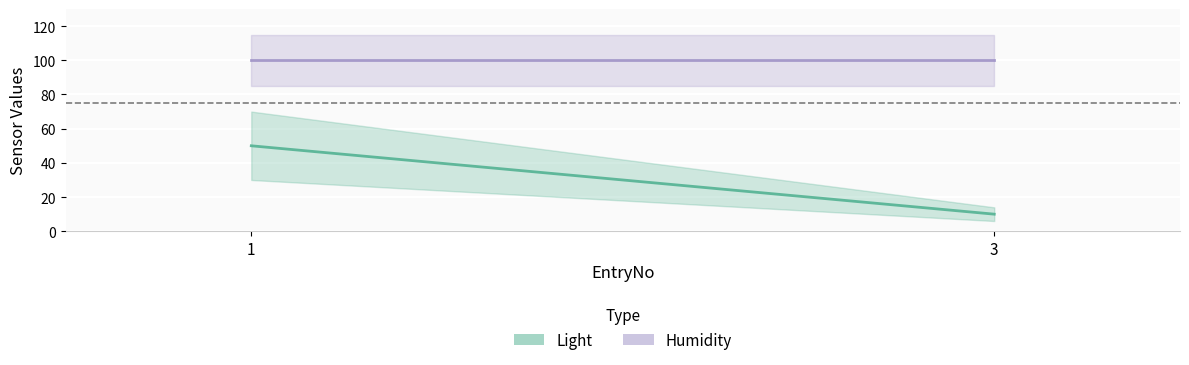

Rank the categories by Humidity value from lowest to highest.

1, 3